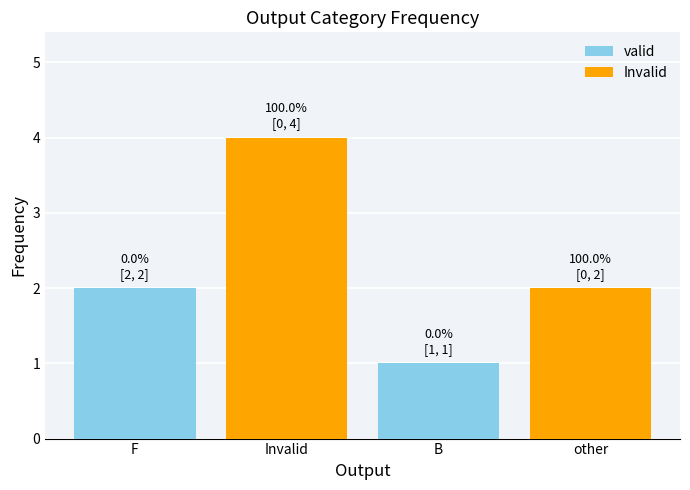

What are all the series names shown in the legend?

valid, Invalid